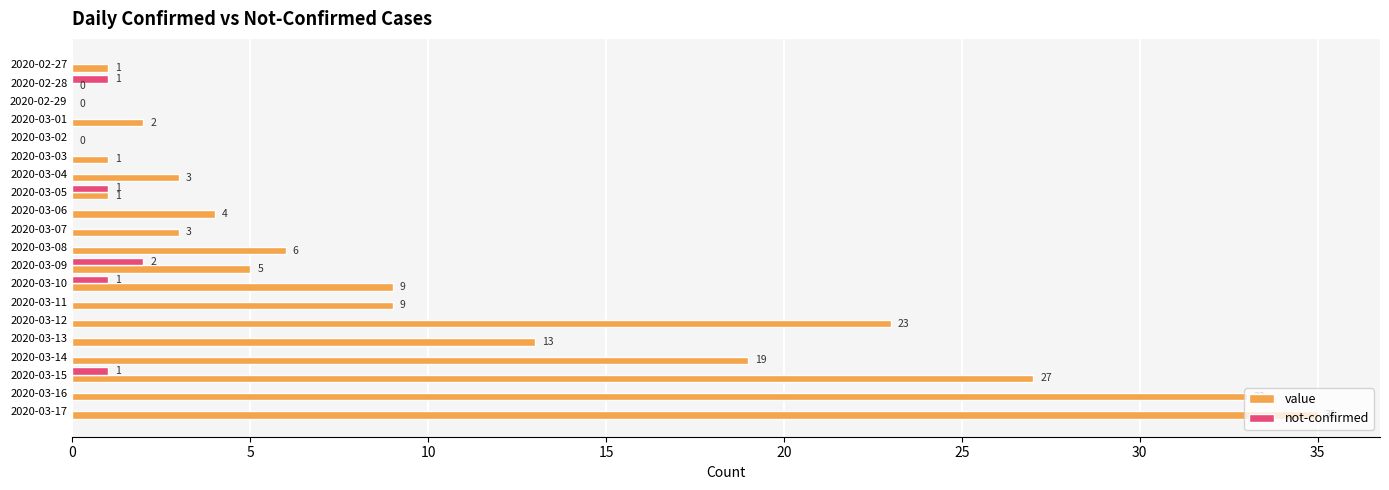

Which series has the largest total across all categories?

value